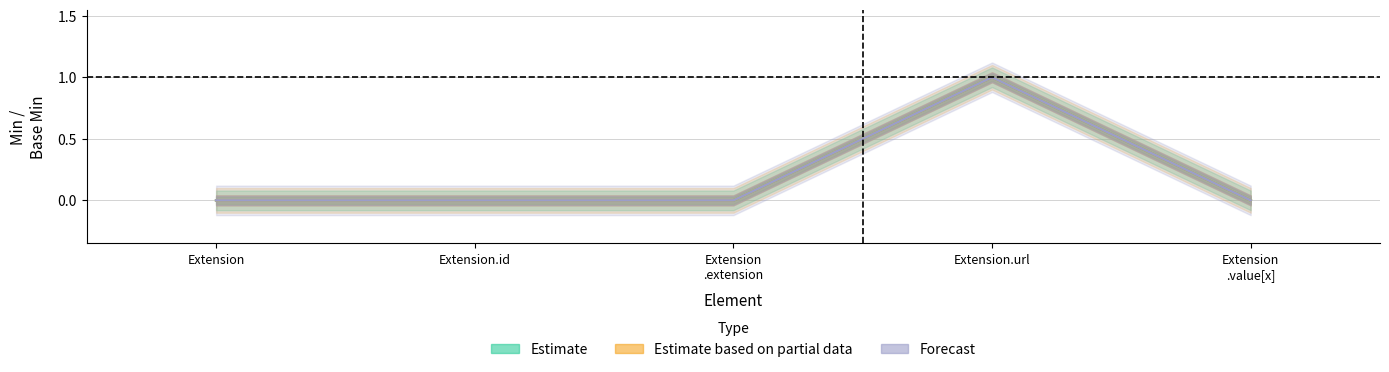

How many series are shown in this chart?

3